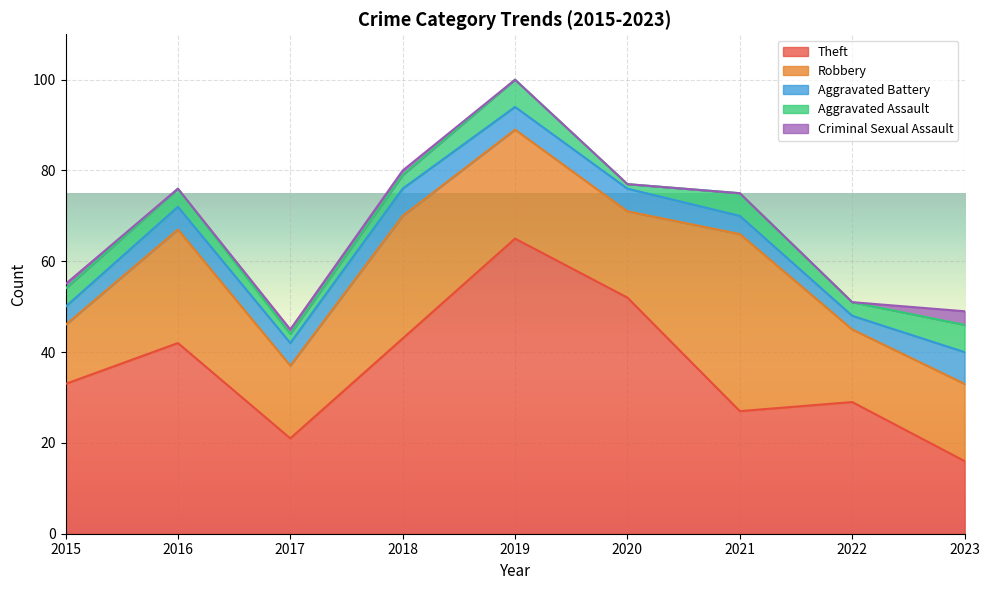

True or false: Criminal Sexual Assault has more than 0 points higher than both neighbors.

False